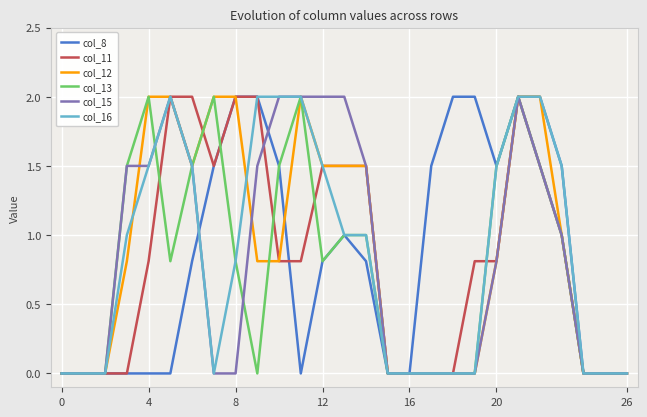

What is the maximum value for col_8?

2.0